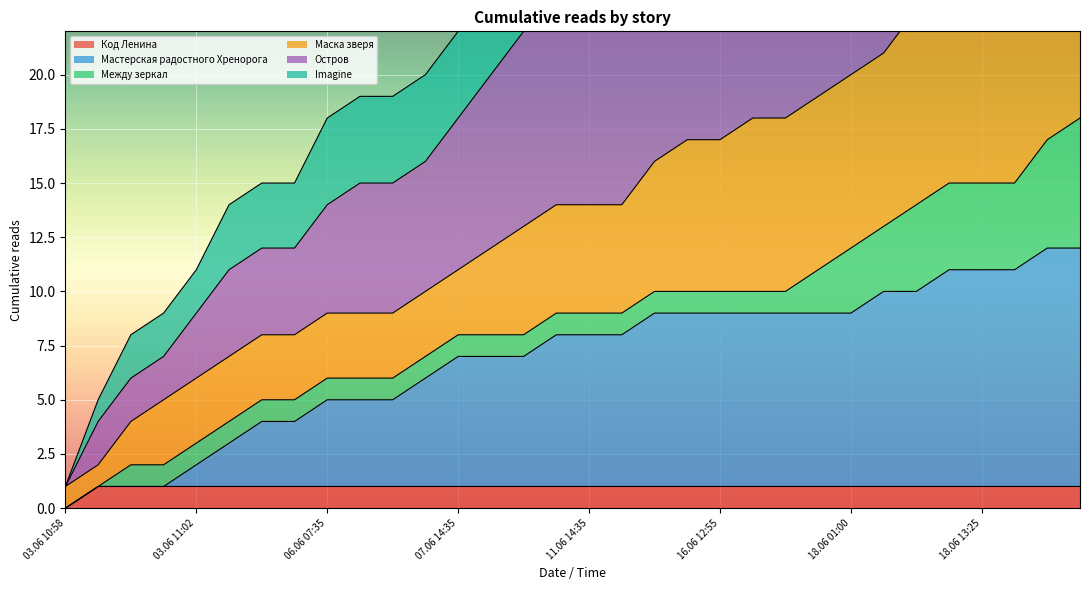

Which series has the largest range (max minus min)?

Остров